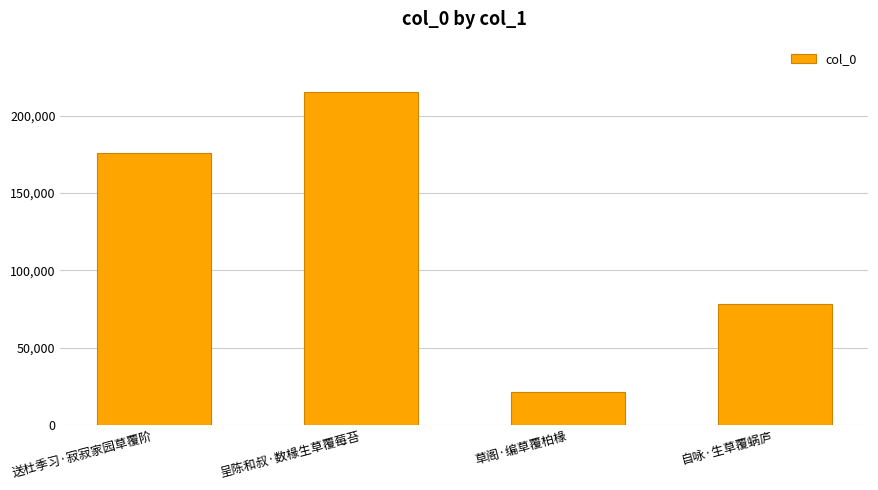

What is the smallest value displayed?

21553